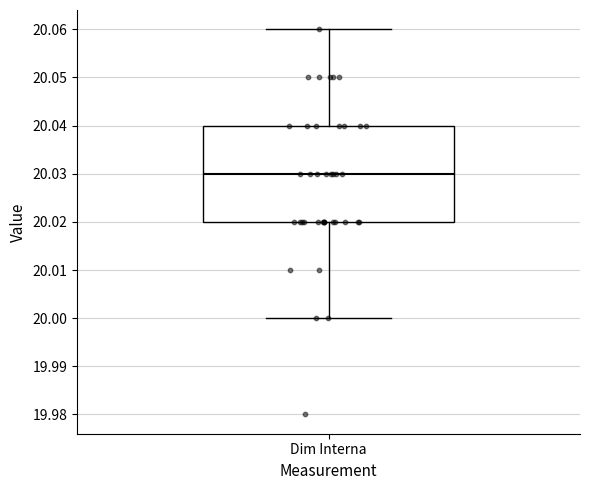

Where is the upper edge of the box for Dim Interna on the y-axis? The values are not printed on the chart, so give them approximately, as read against the axis.

20.04